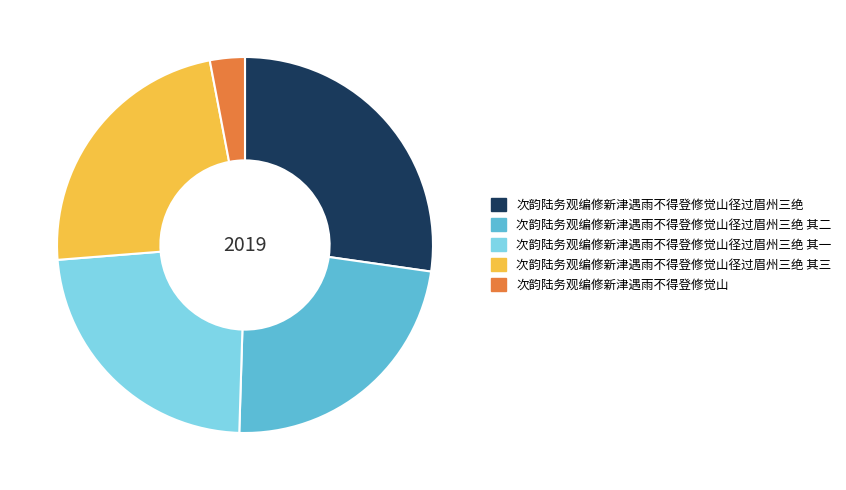

Which category has the smallest portion of the pie?

次韵陆务观编修新津遇雨不得登修觉山